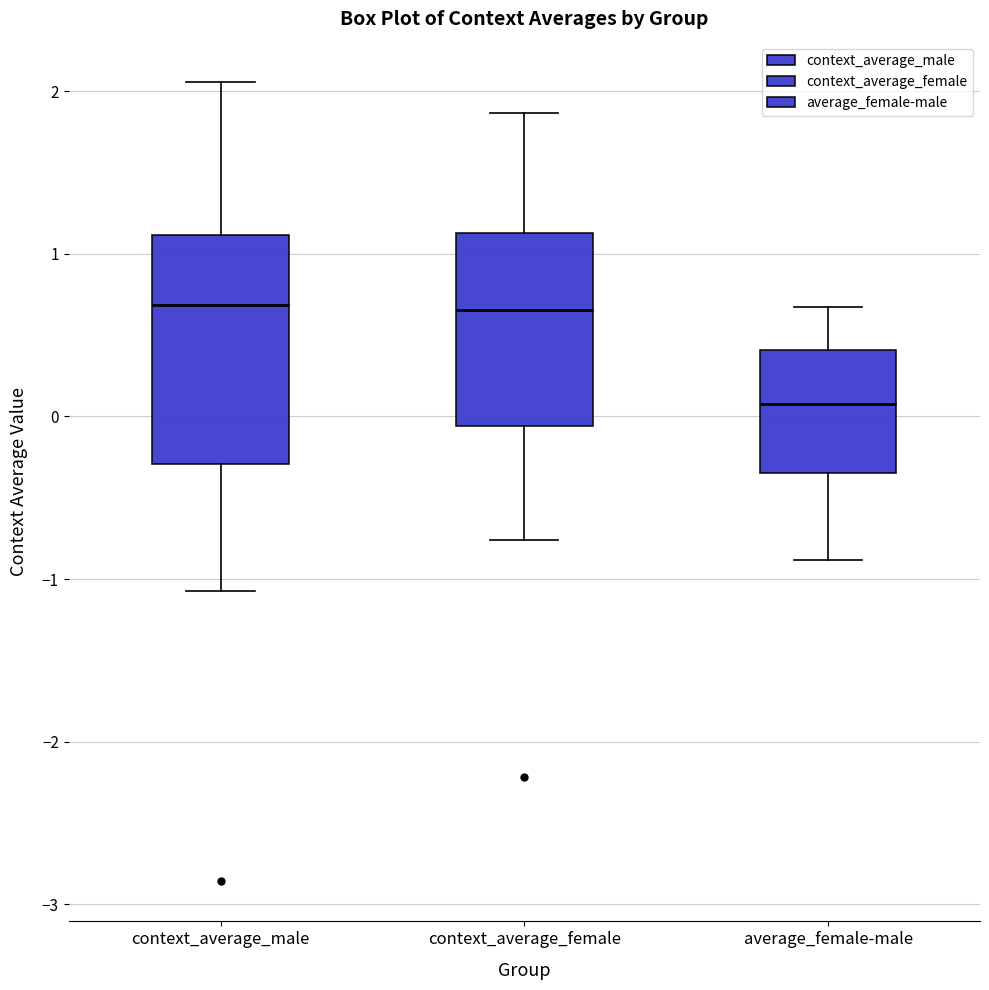

Reading left to right, read every box against the y-axis: the position of its median line, the range the box covers, and the ends of its whiskers. The values are not printed on the chart, so give them approximately, as read against the axis.

context_average_male: median 0.7, box -0.3 to 1.1, whiskers -1.1 to 2.1
context_average_female: median 0.7, box -0.1 to 1.1, whiskers -0.8 to 1.9
average_female-male: median 0.1, box -0.4 to 0.4, whiskers -0.9 to 0.7